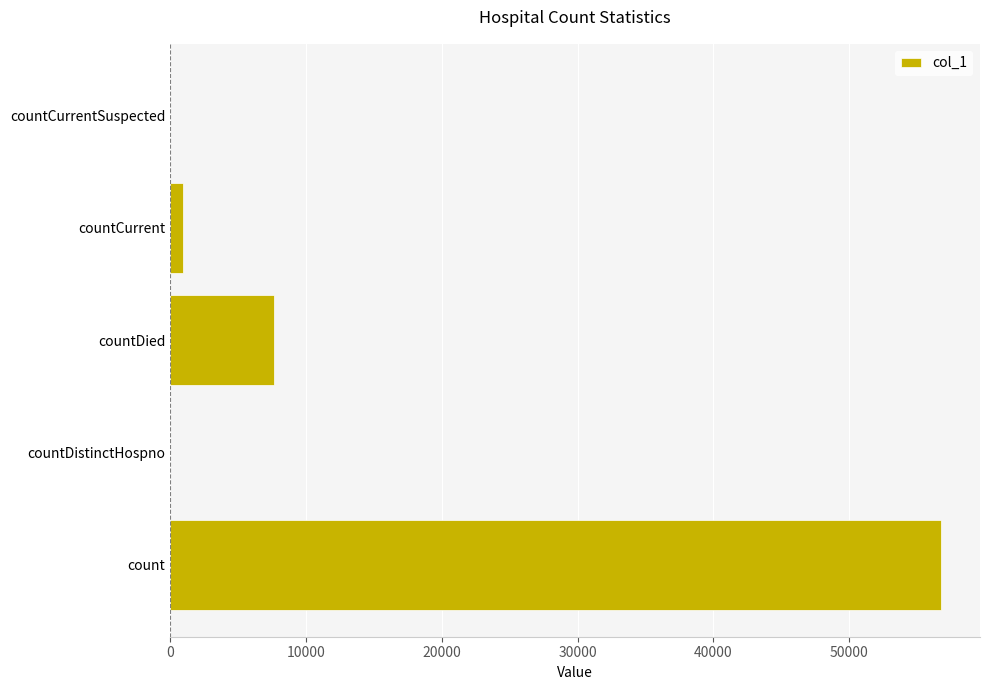

Which label corresponds to the largest value in the chart?

count